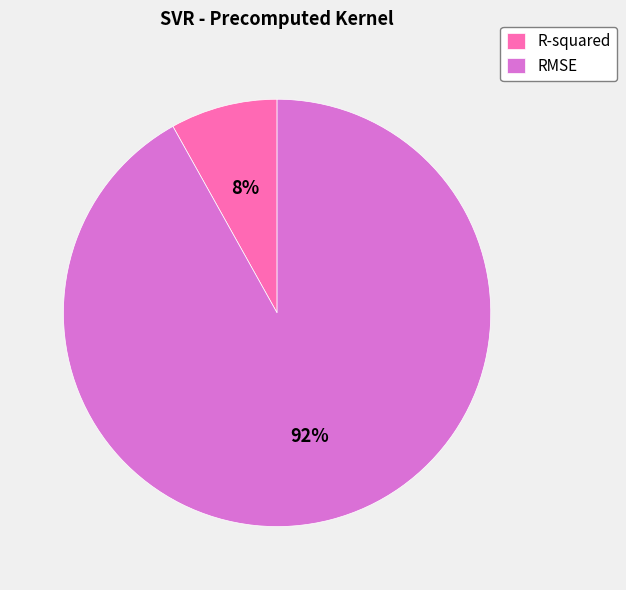

To the nearest percent, what is the average slice percentage?

50%